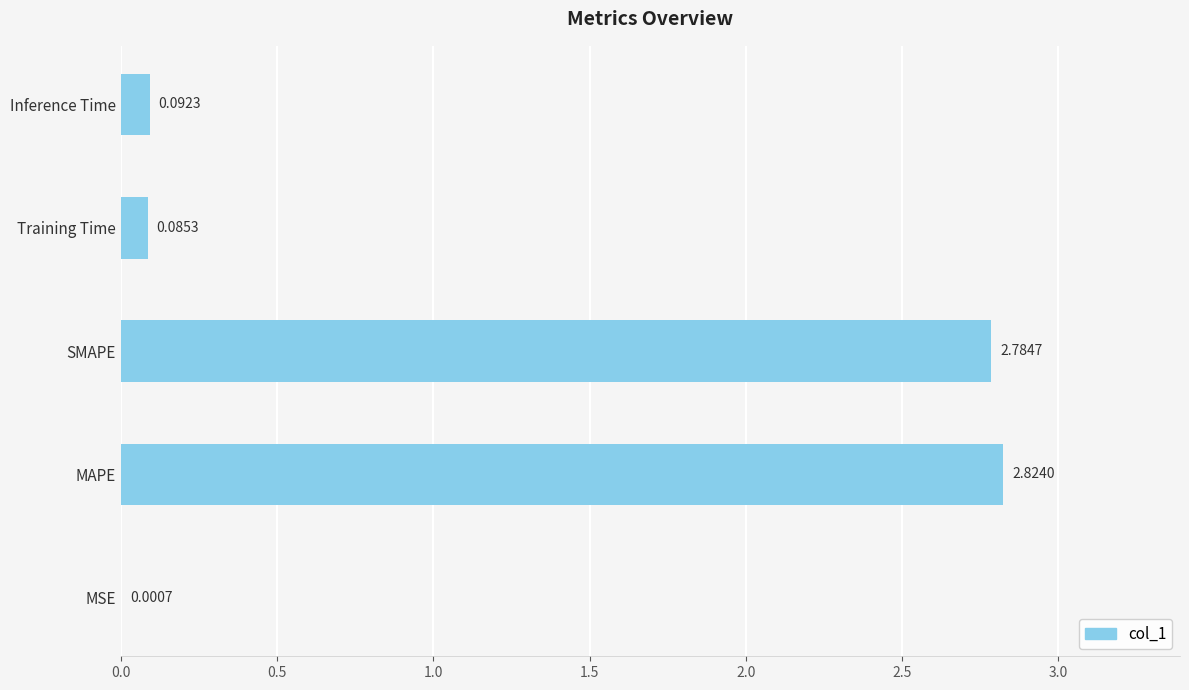

Which category has the highest value across all series?

MAPE